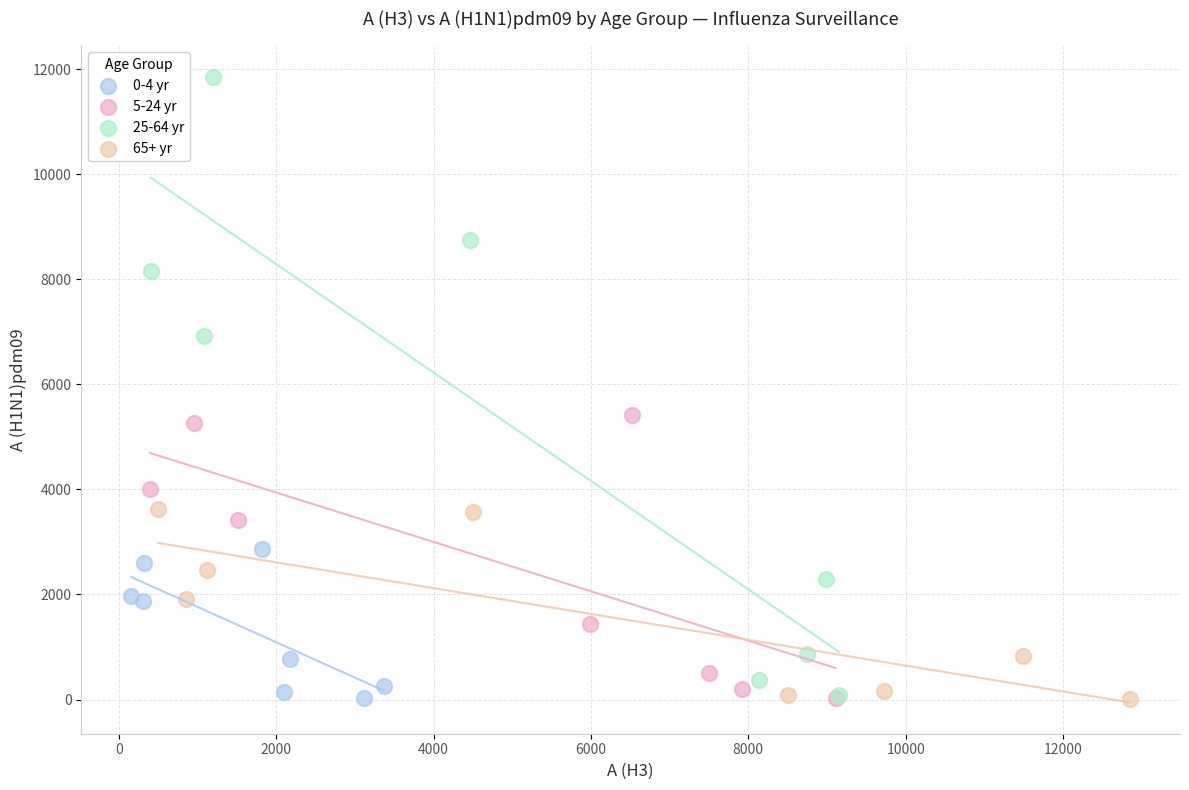

Which series contains the highest Y value?

25-64 yr